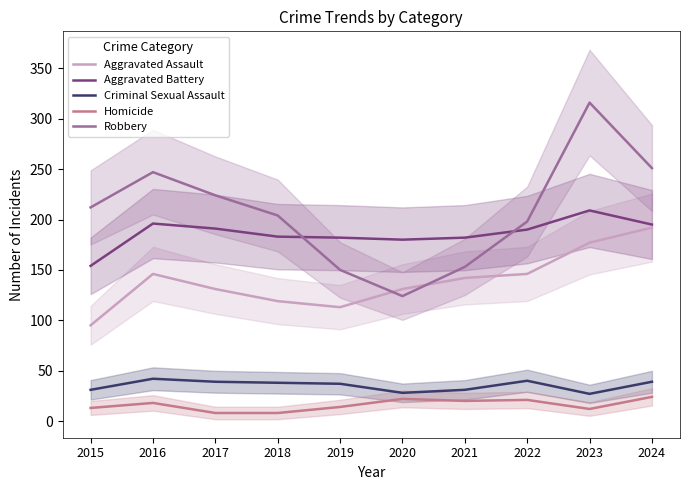

Which series has the largest total across all categories?

Robbery